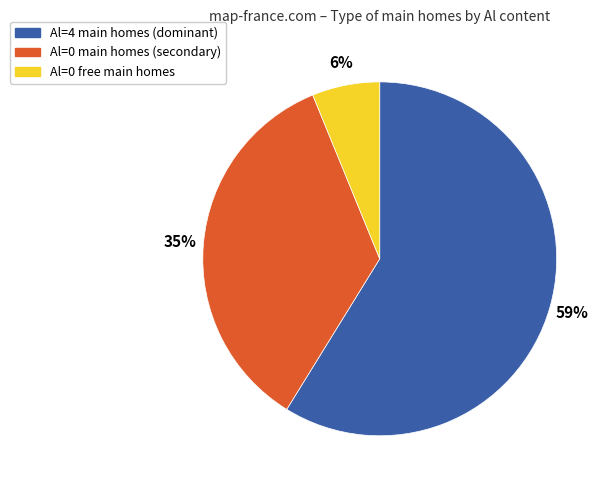

How many segments does this pie chart have?

3